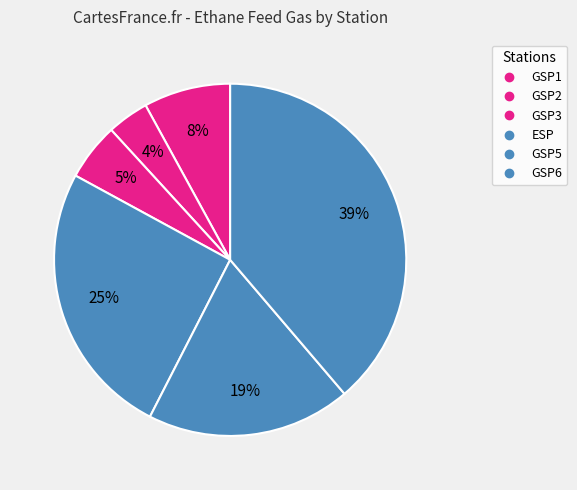

What is the change in value from GSP5 to GSP6?

+31081.2